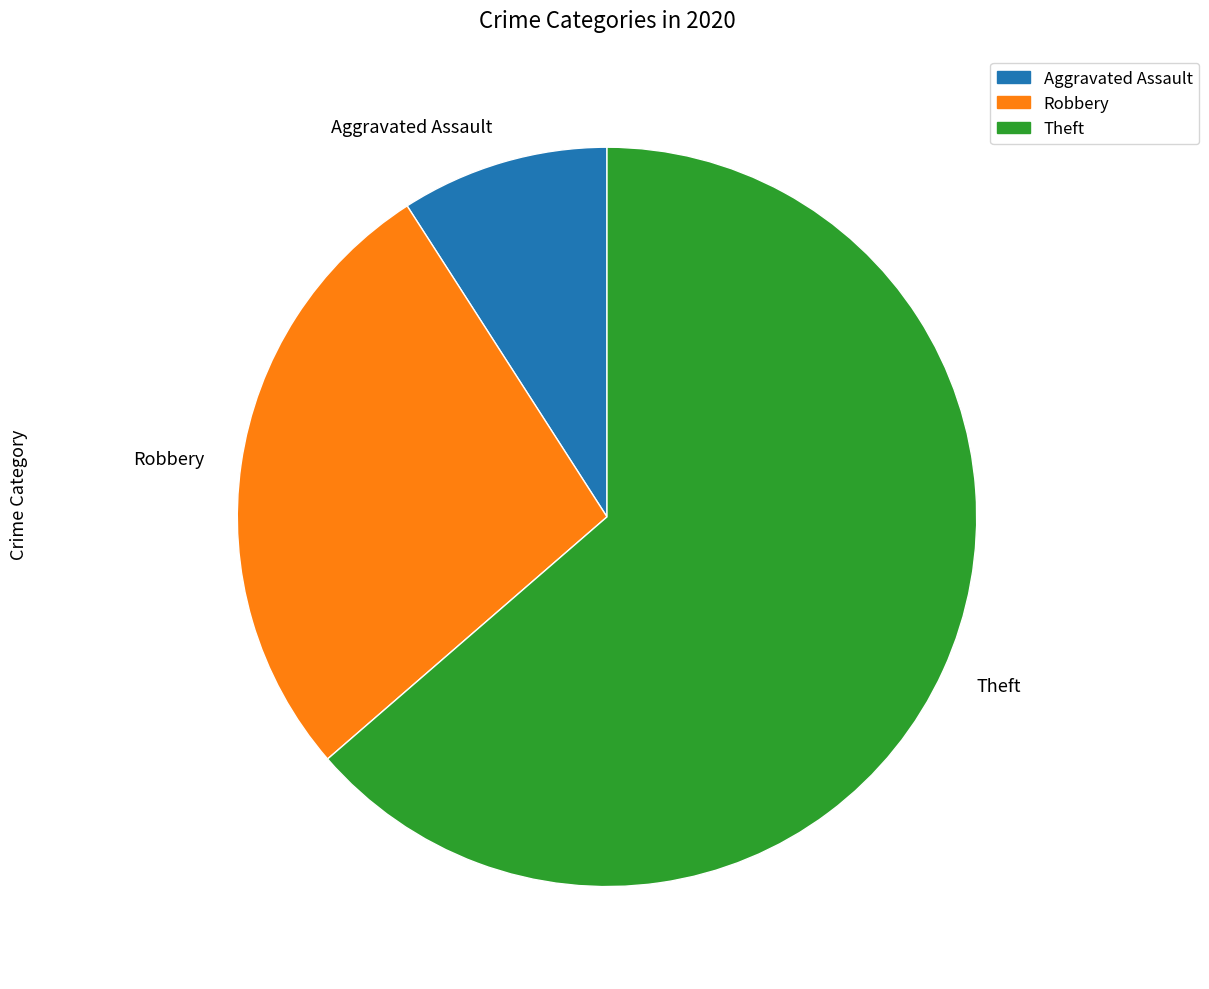

What percentage is the Theft slice, to the nearest percent?

64%